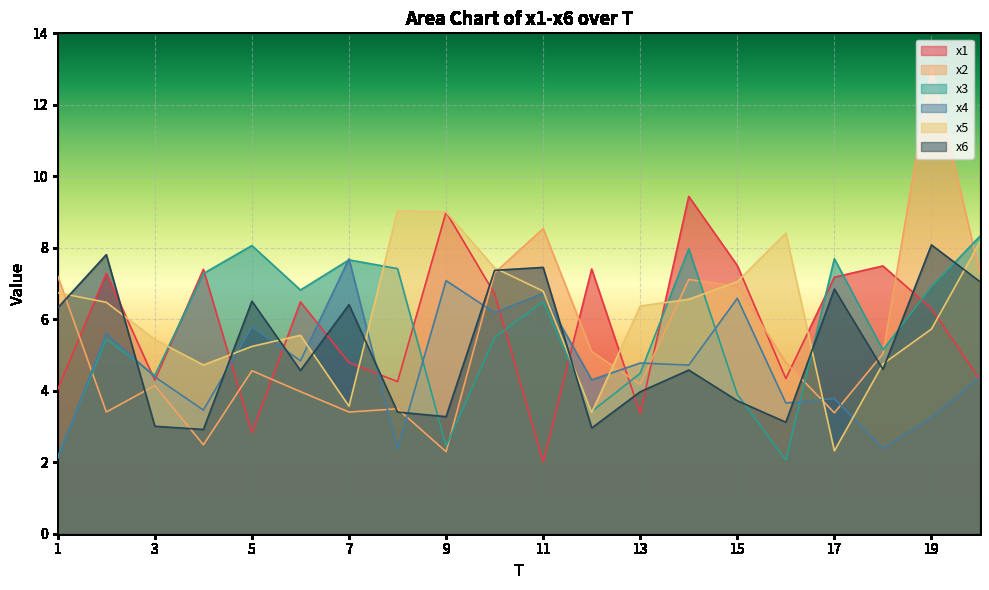

What is the lowest value of the x3 series?

2.1